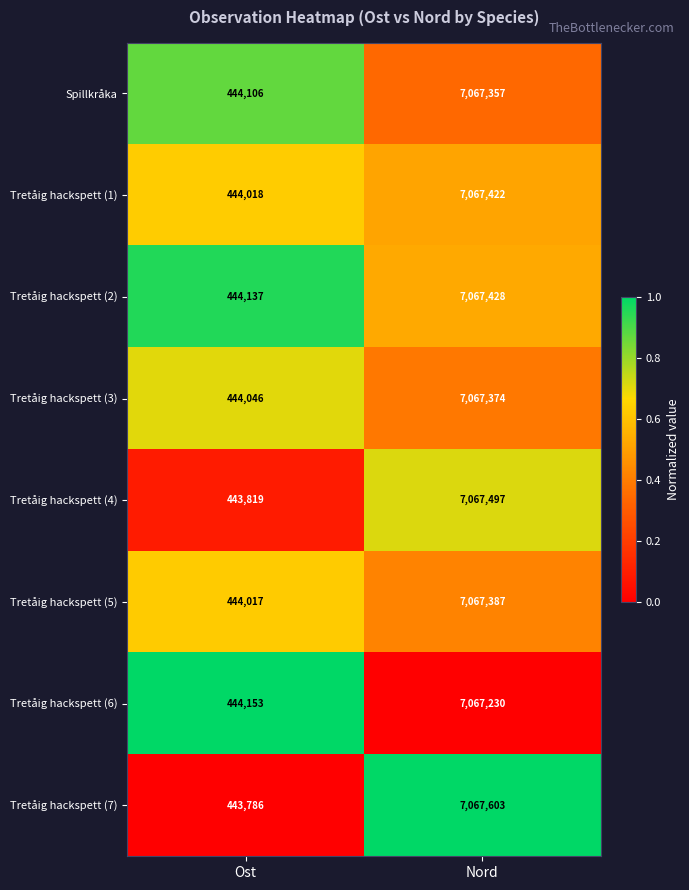

At Nord, list the series in order from smallest to largest.

Tretåig hackspett (6), Spillkråka, Tretåig hackspett (3), Tretåig hackspett (5), Tretåig hackspett (1), Tretåig hackspett (2), Tretåig hackspett (4), Tretåig hackspett (7)